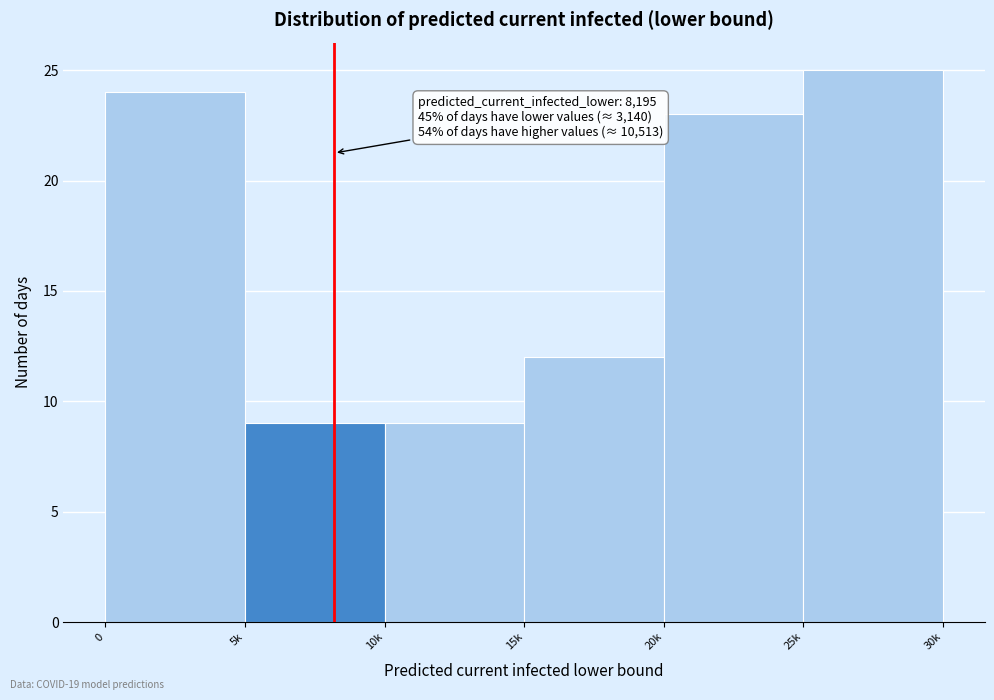

Reading left to right, extract all data points from this chart.

0=24	5k=9	10k=9	15k=12	20k=23	25k=25